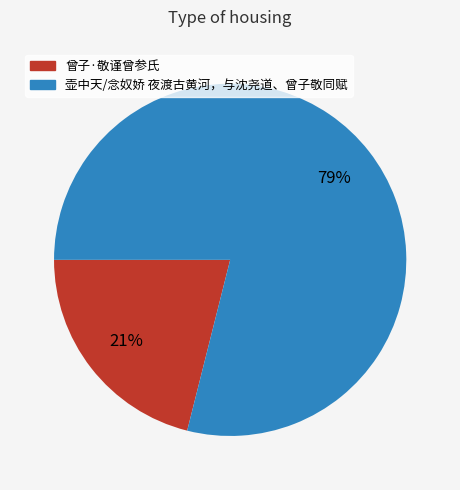

To the nearest percent, what percentage of the pie is 壶中天/念奴娇 夜渡古黄河，与沈尧道、曾子敬同赋?

79%